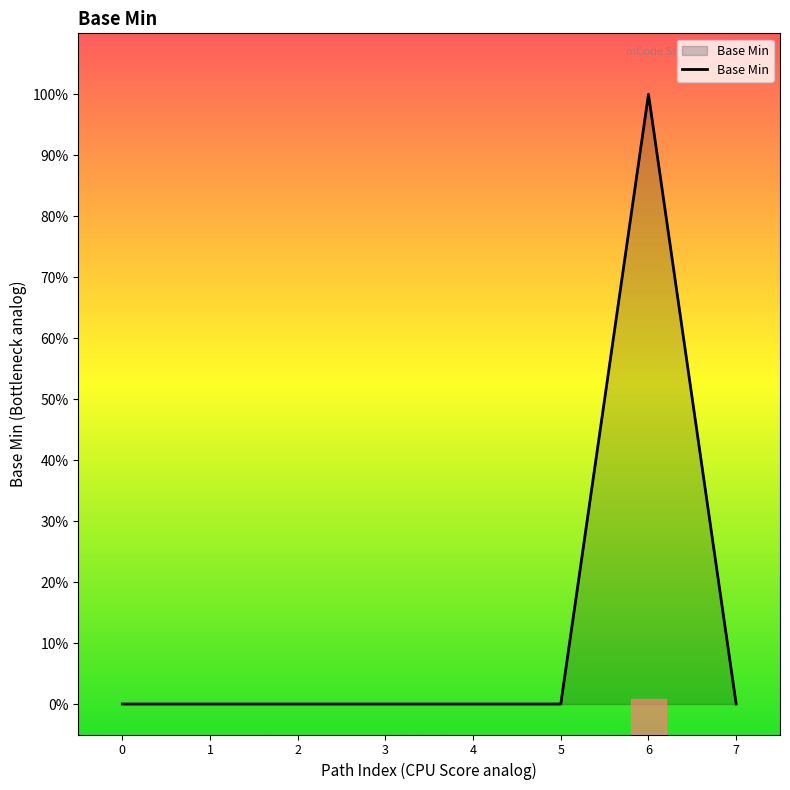

Does the chart display data point markers on the line(s)?

No